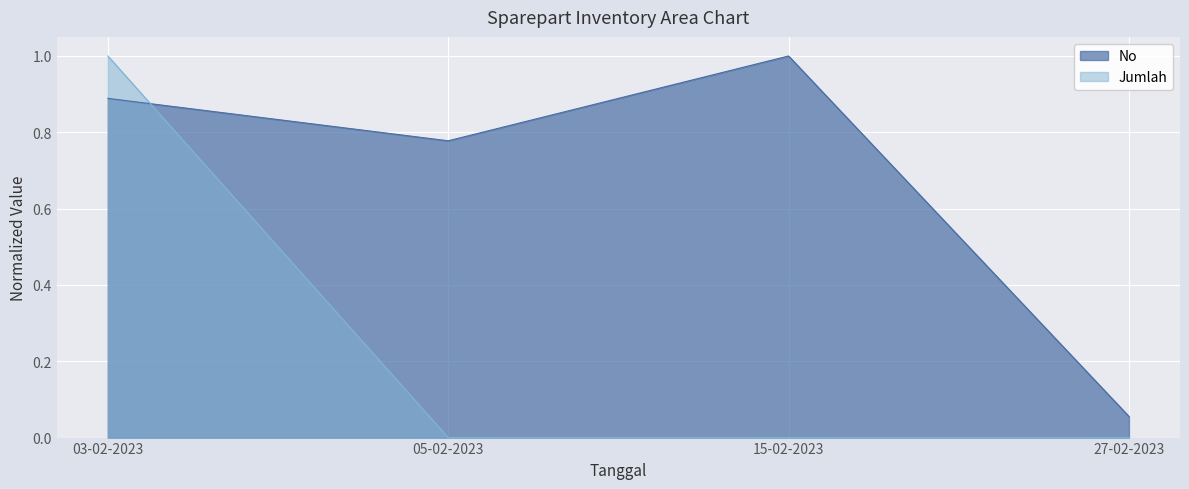

How many interior local valleys does the Jumlah series have?

1